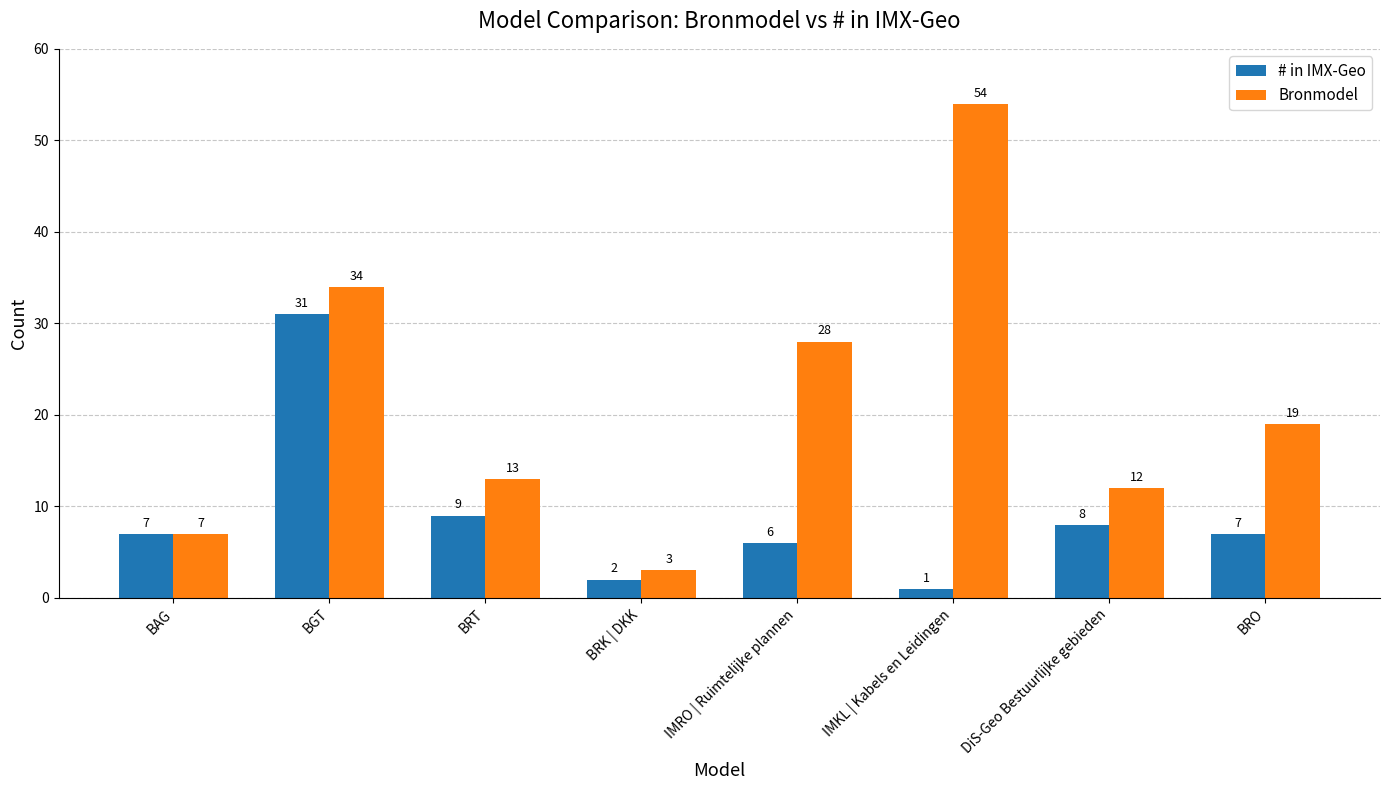

What is the difference between the second highest and second lowest values in the Bronmodel series?

27